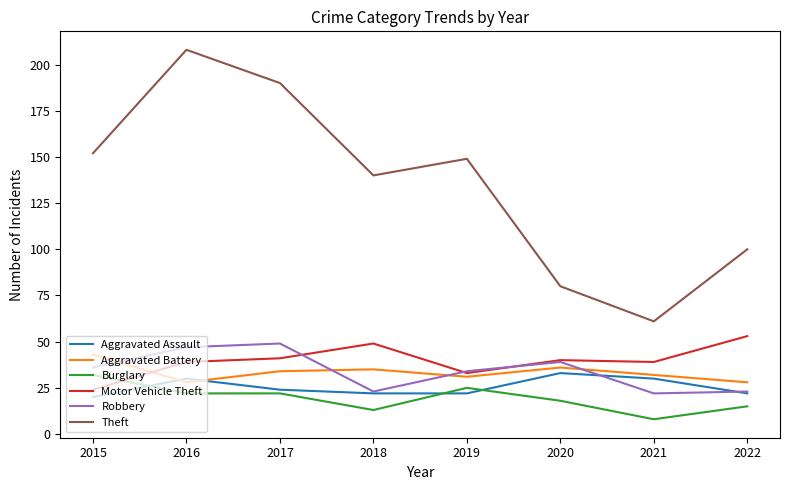

What is the lowest value of the Aggravated Battery series?

28